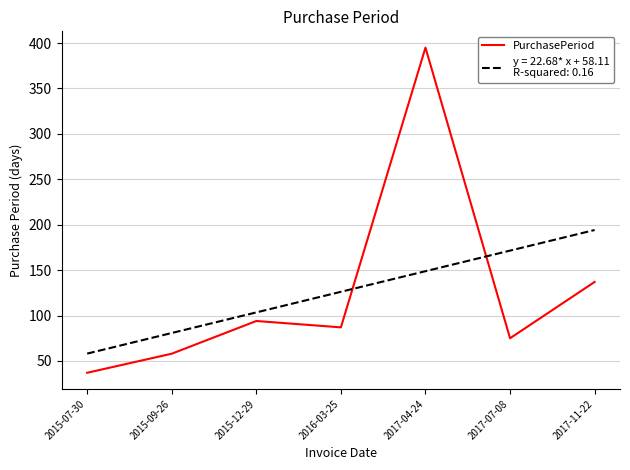

What is the maximum value shown in the chart?

395.0